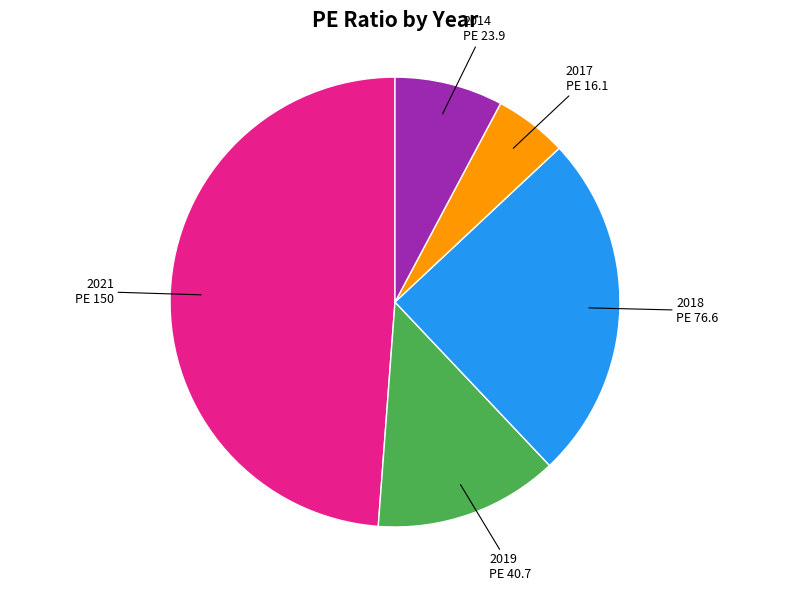

How many slices are in this pie chart?

5